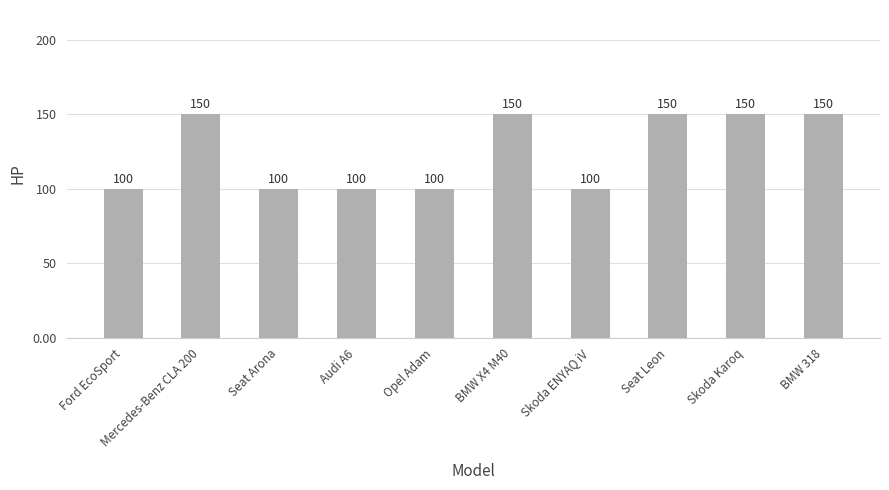

What is the approximate value at Ford EcoSport, to the nearest 10?

100